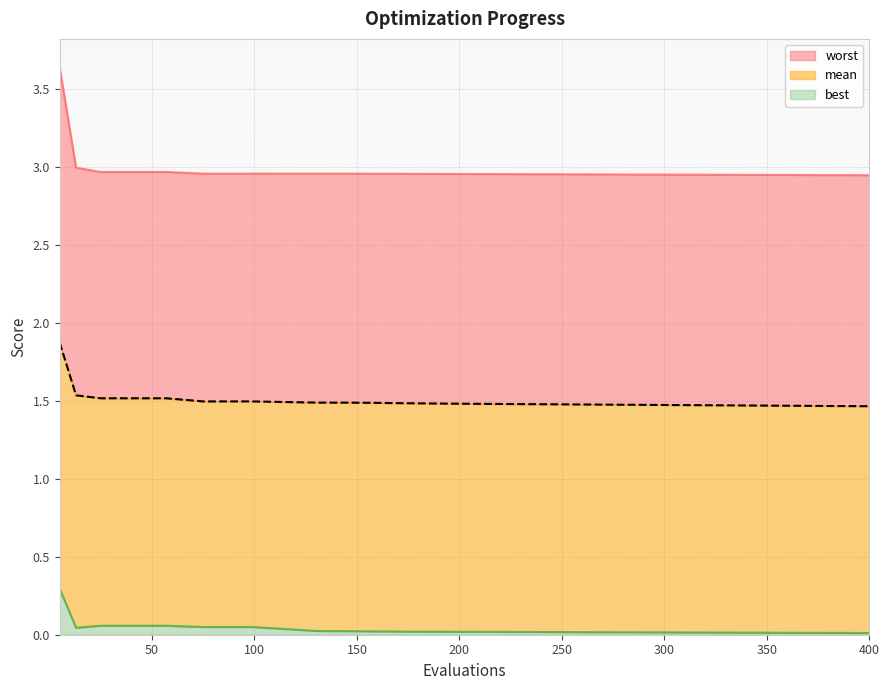

What is the highest value of the best series?

0.3